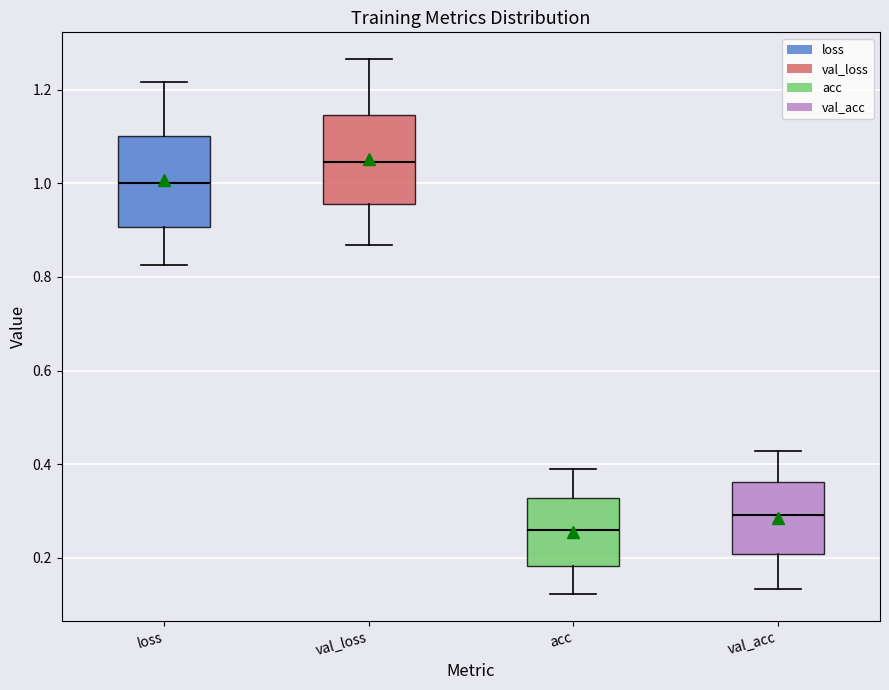

Which box's median line is the lowest?

acc